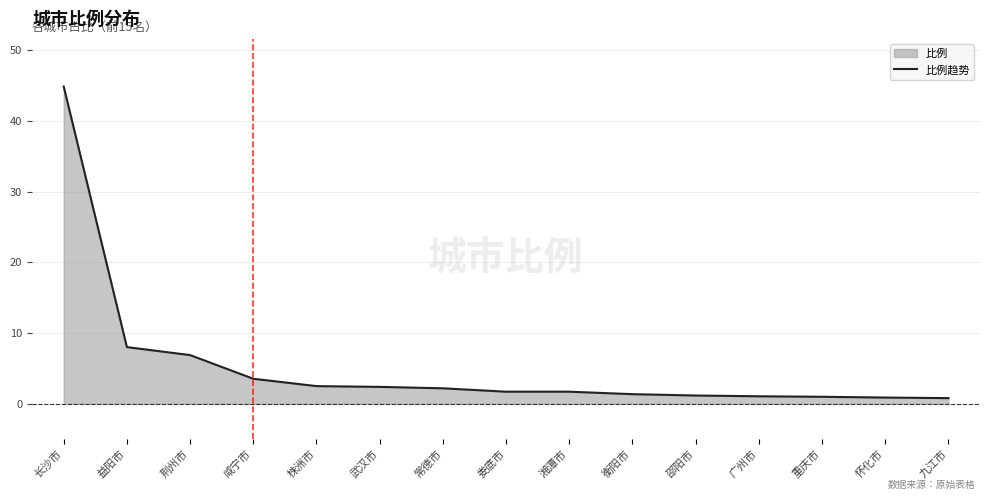

The chart shows a value of 1.9 at 邵阳市. True or false?

False